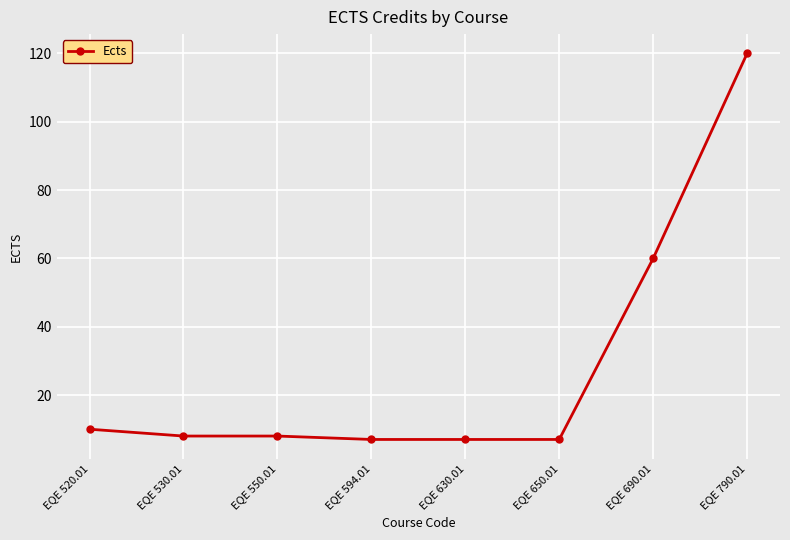

What is the sum of all values?

227